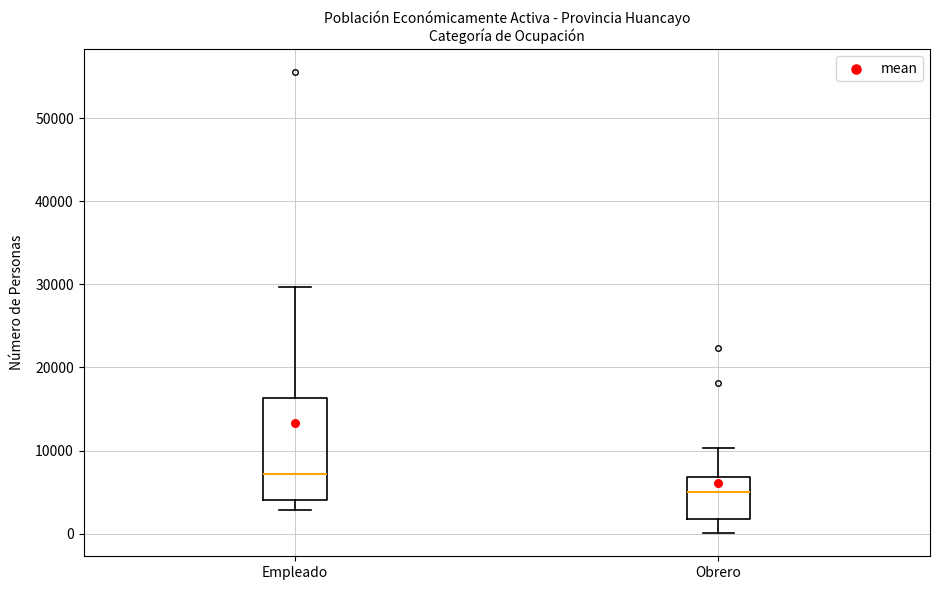

Which box's median line is the lowest?

Obrero